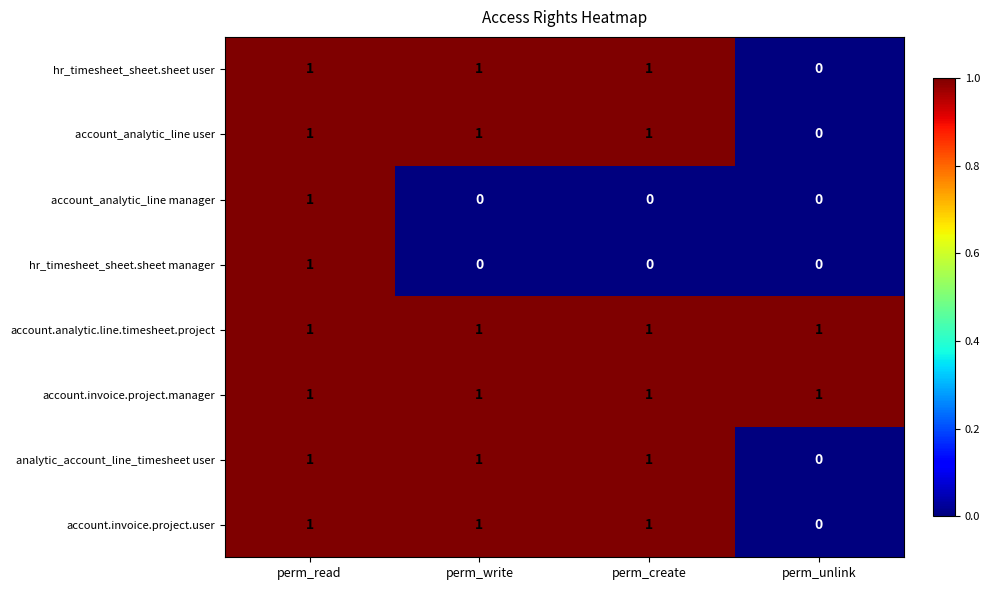

What is the total value across all series at perm_create?

6